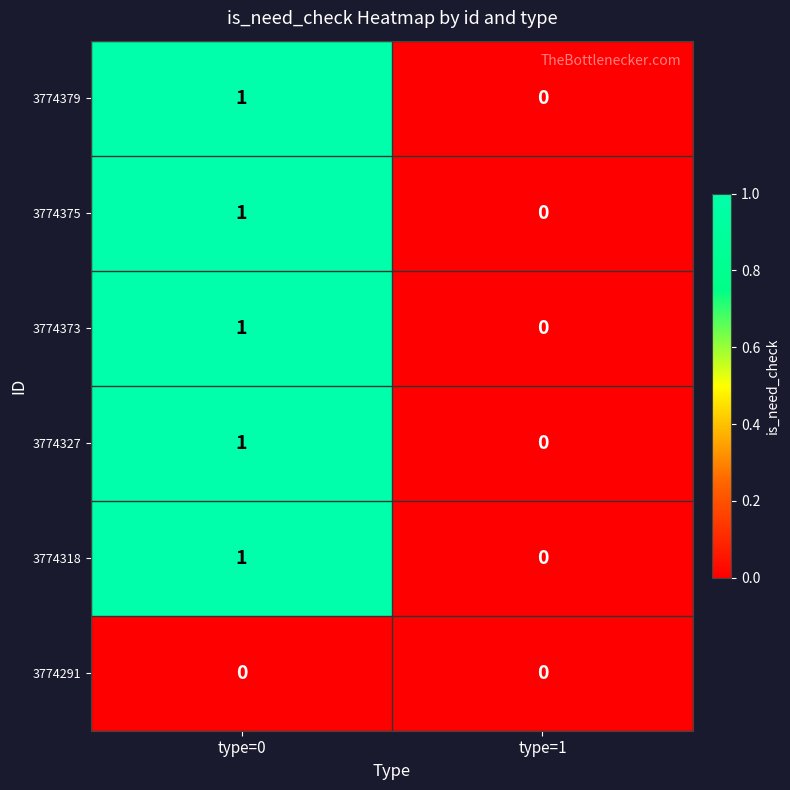

Reading left to right, extract all data points from this chart.

3774379: type=0=1	type=1=0
3774375: type=0=1	type=1=0
3774373: type=0=1	type=1=0
3774327: type=0=1	type=1=0
3774318: type=0=1	type=1=0
3774291: type=0=0	type=1=0